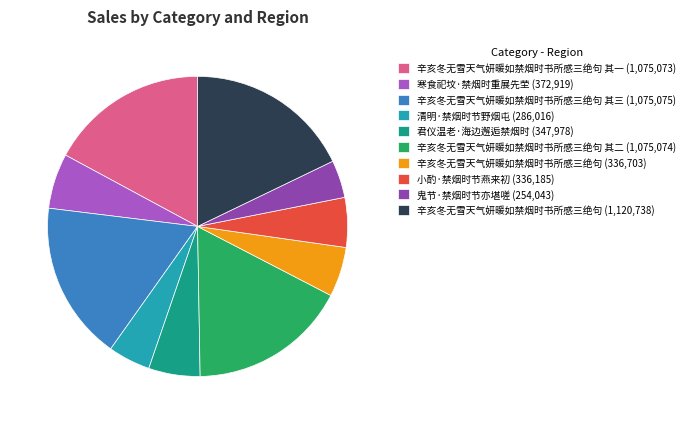

Which slice is the largest?

辛亥冬无雪天气妍暖如禁烟时书所感三绝句 (1,120,738)